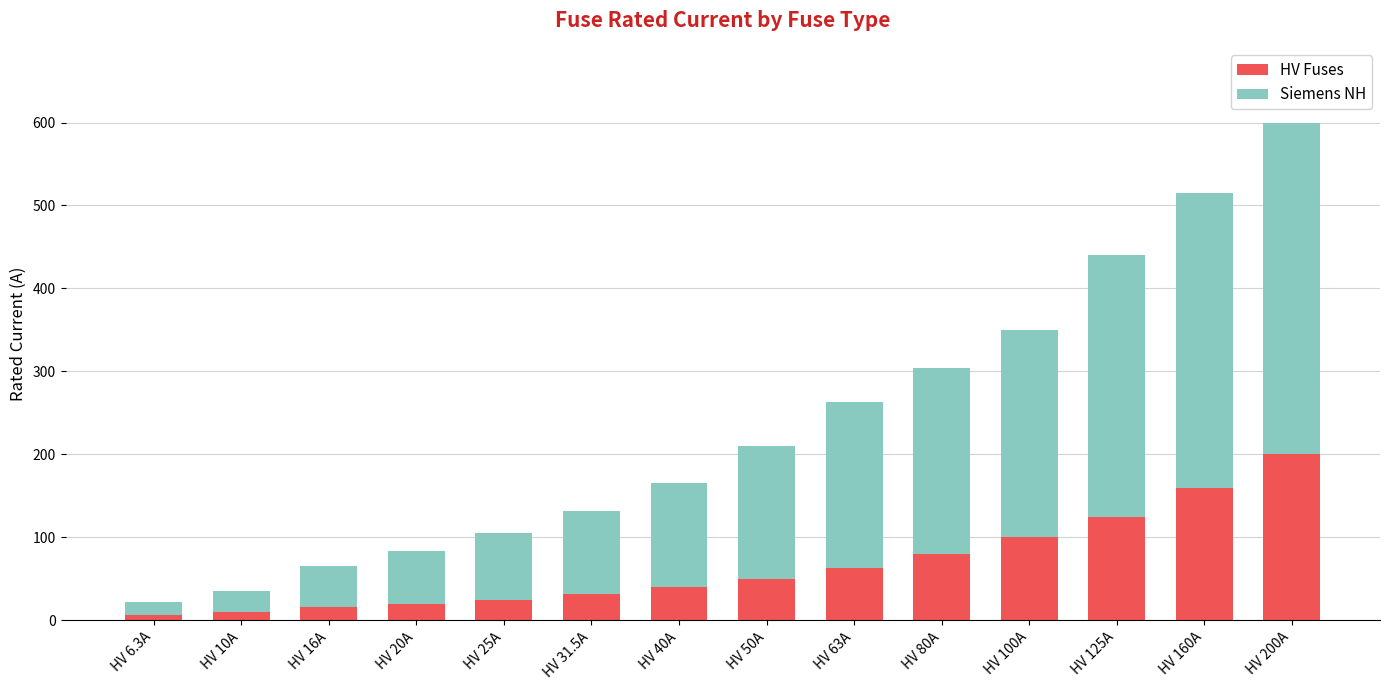

What is the value of the HV Fuses bar at the 8th from the left?

50.0